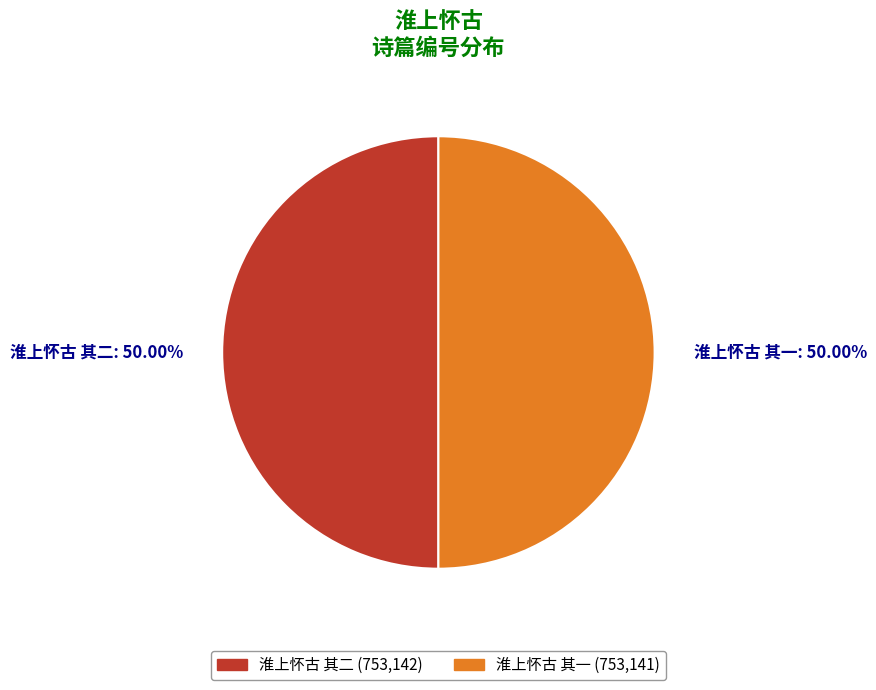

Approximately how many times larger is the value at 淮上怀古 其一: 50.00% compared to 淮上怀古 其二: 50.00%?

1.0